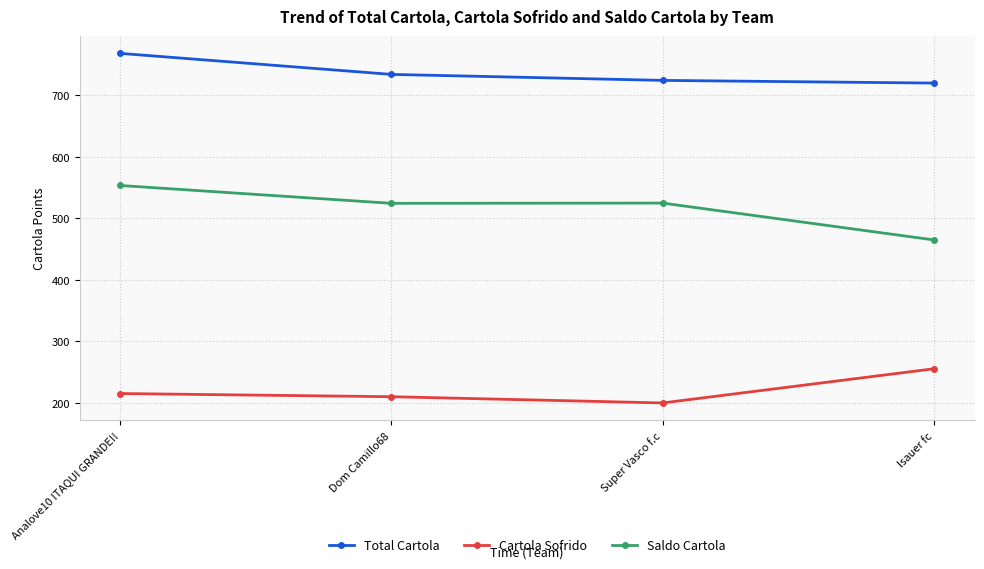

What is the spread (max minus min) of values at Super Vasco f.c?

524.5